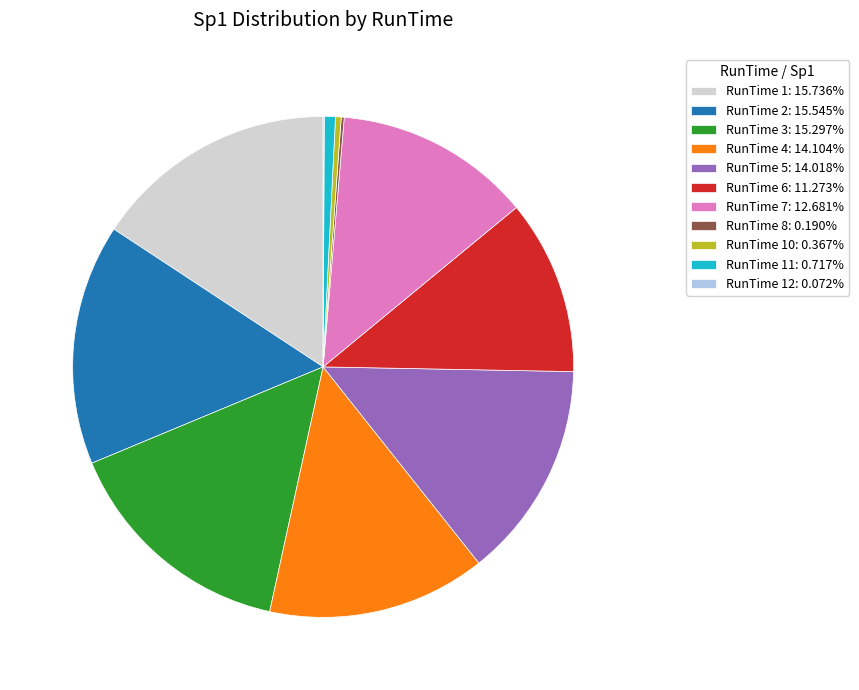

Does any single category account for the majority?

No